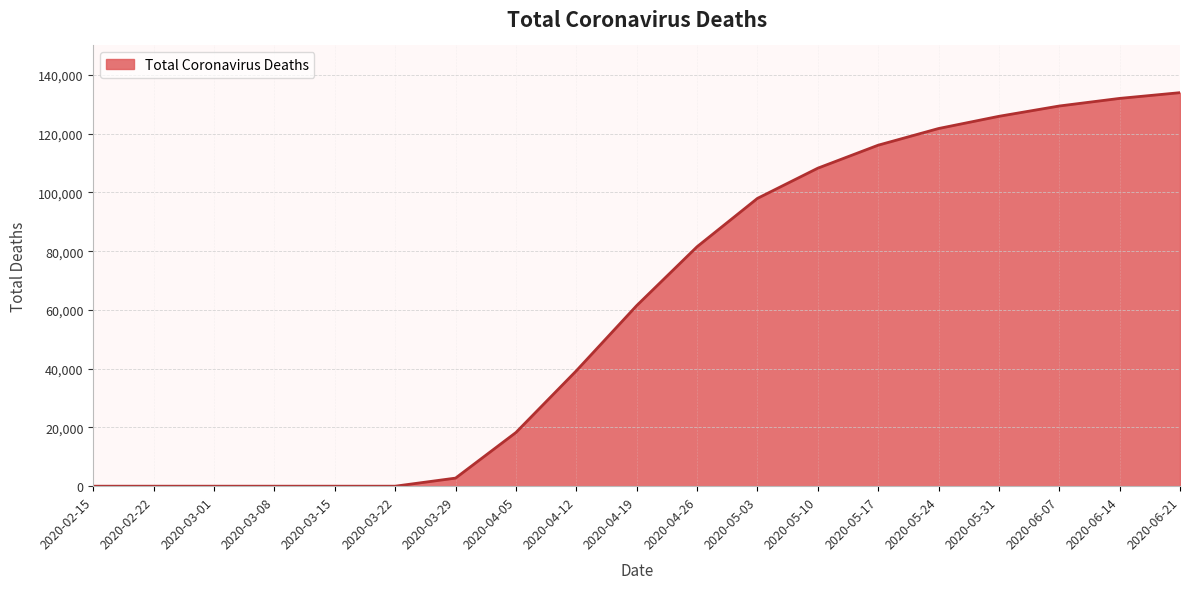

What is the change in value from 2020-03-08 to 2020-05-10?

+108268